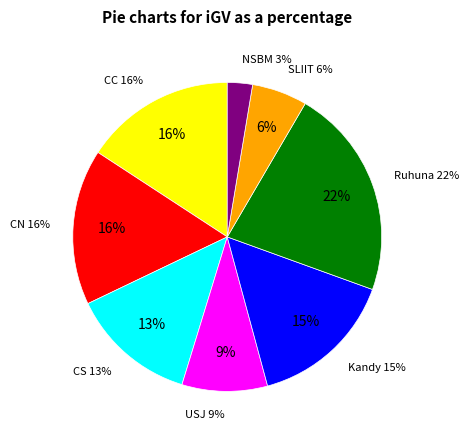

Is it true that Ruhuna is 22% of the pie?

True